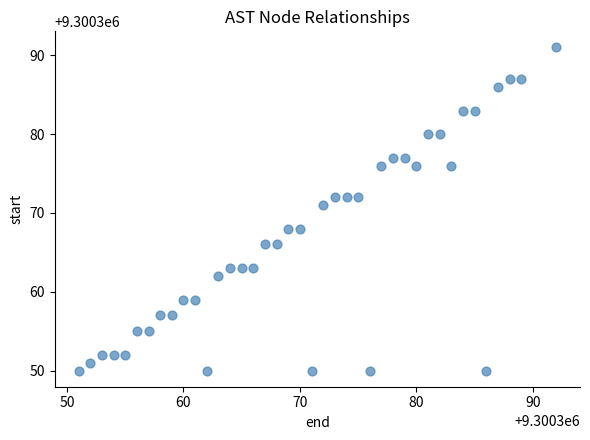

What Y value in the scatter plot is closest to 9300370?

9300371